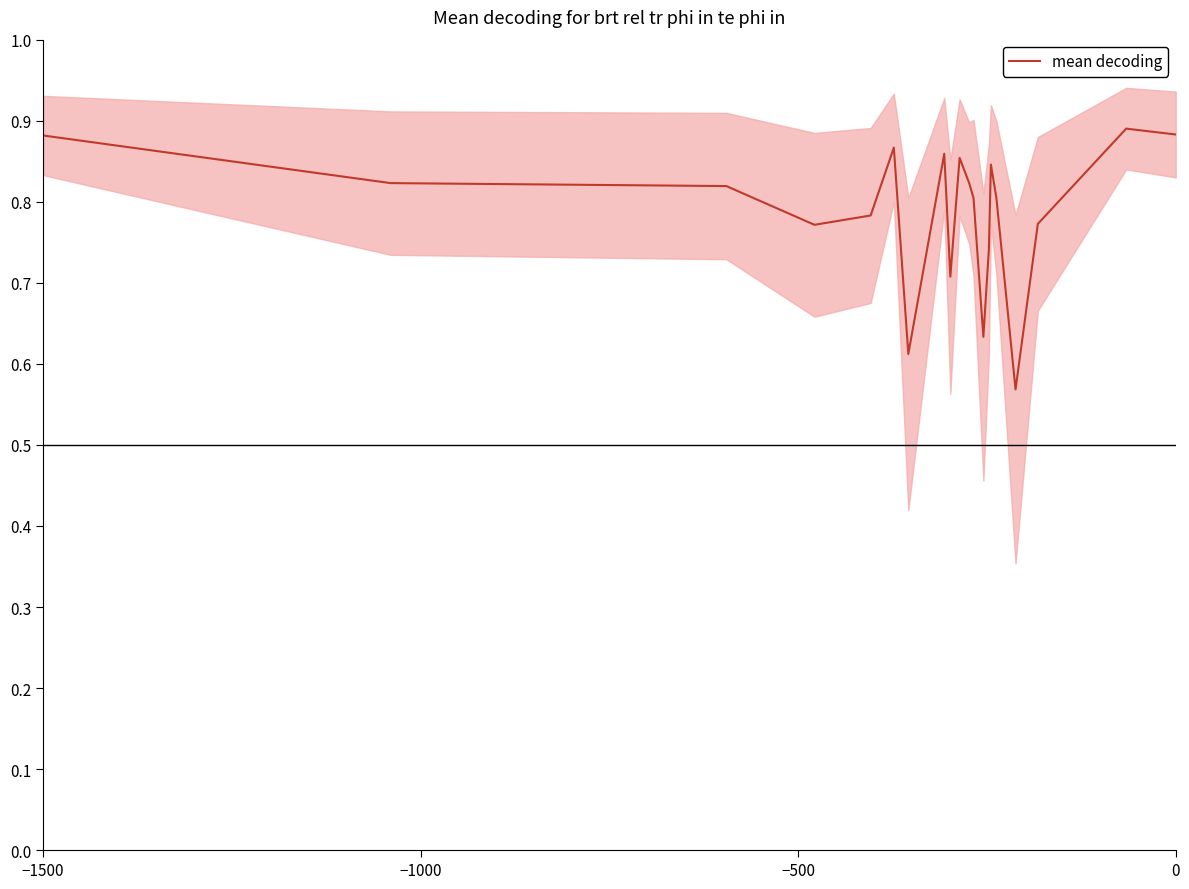

How many lines are shown in the chart?

1